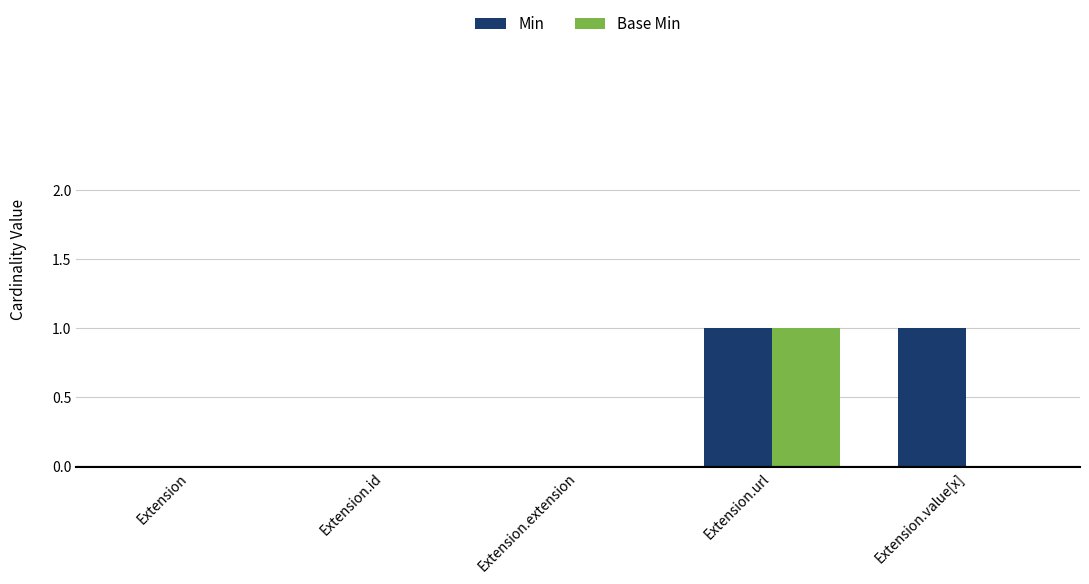

Read the Base Min value at Extension.url.

1